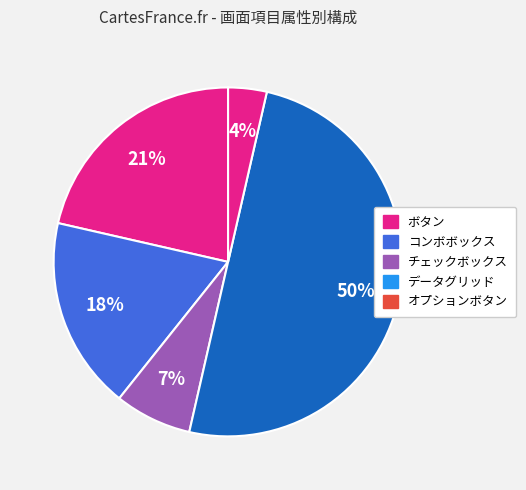

How many segments does this pie chart have?

5